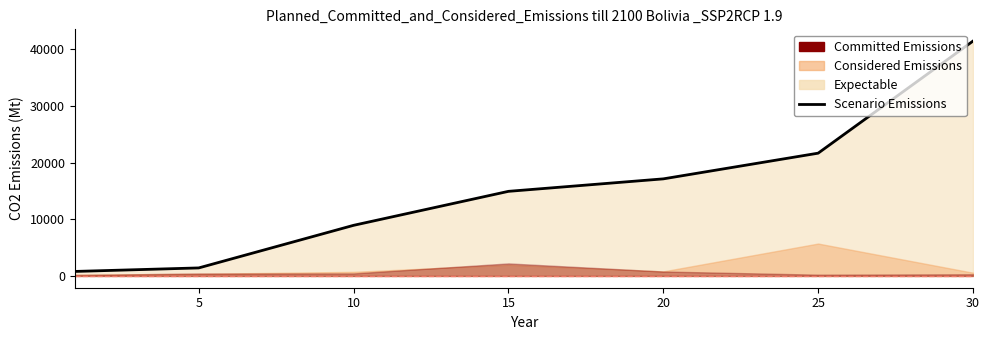

Where is the data nearest to the value 21105?

25